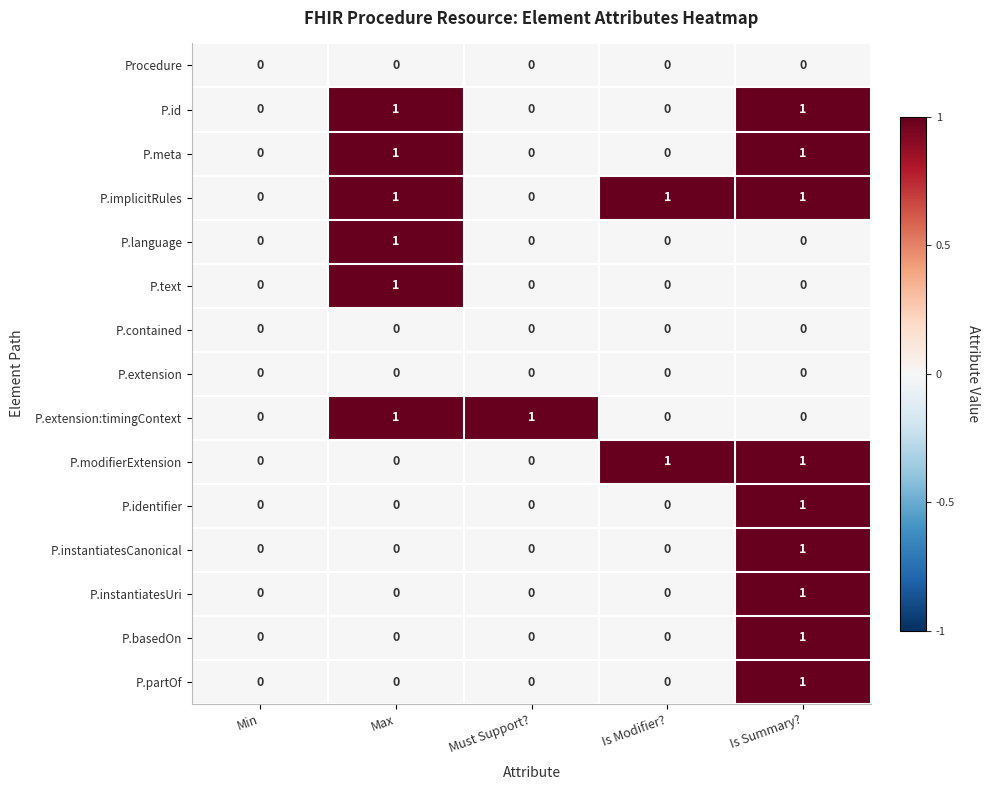

What is the total value across all series at Is Summary??

9